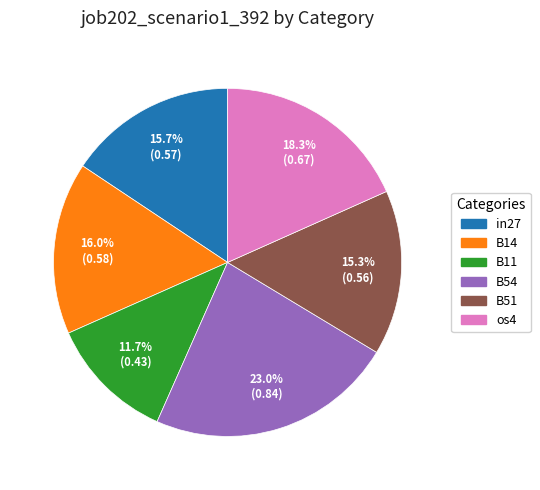

To the nearest percent, what is the difference between the largest and smallest slice percentages?

11%